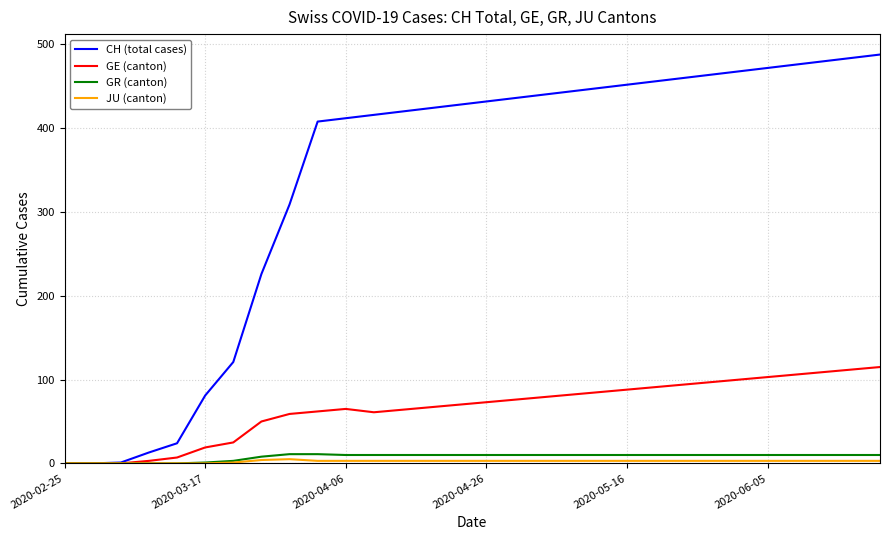

What is the maximum value shown in the chart?

488